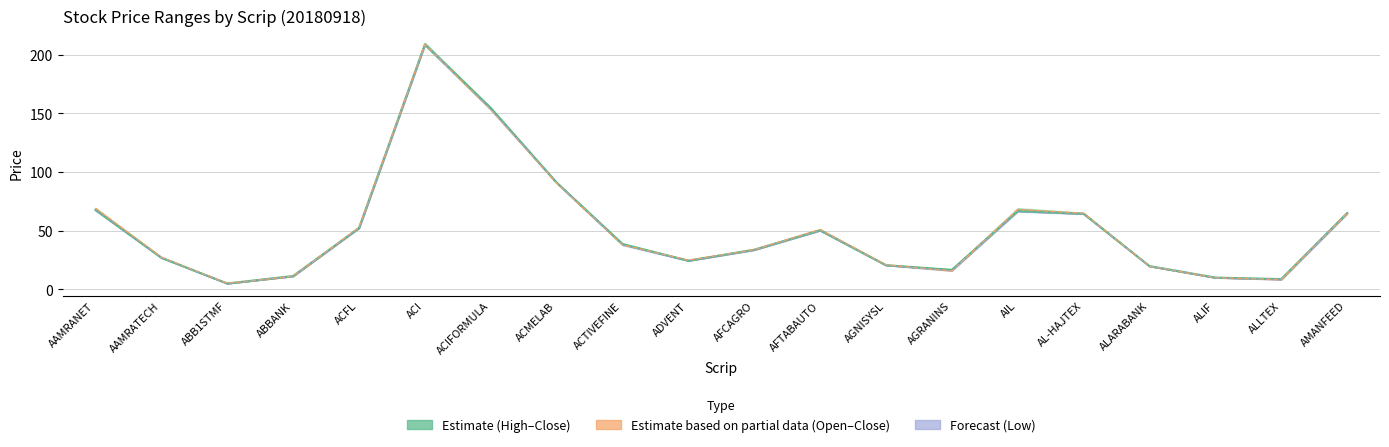

What is the sum of the Open values at ADVENT and AFTABAUTO?

74.4